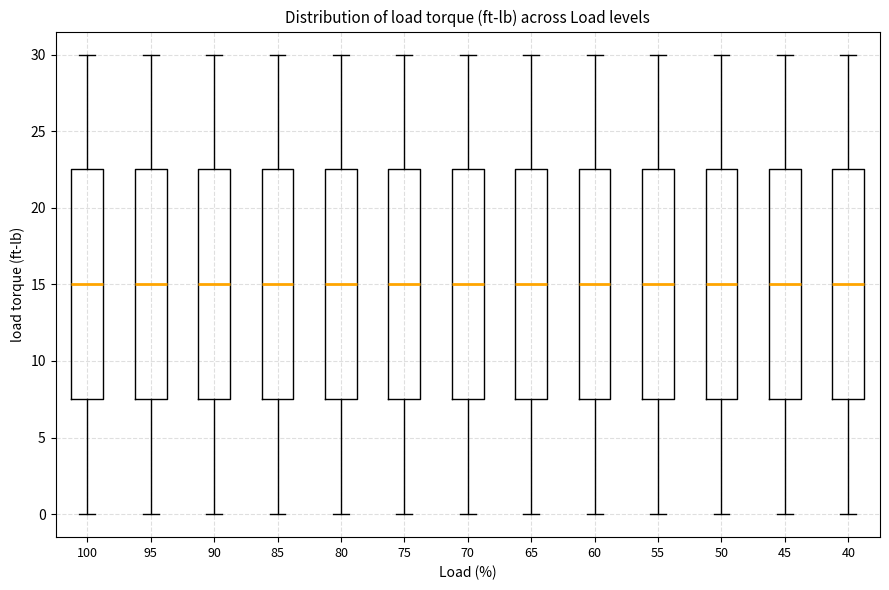

Reading left to right, transcribe this box plot: for each box, give where its median line is, the range the box spans, and where its two whiskers end, as read against the y-axis. The values are not printed on the chart, so give them approximately, as read against the axis.

100: median 15.0, box 7.5 to 22.5, whiskers 0.0 to 30.0
95: median 15.0, box 7.5 to 22.5, whiskers 0.0 to 30.0
90: median 15.0, box 7.5 to 22.5, whiskers 0.0 to 30.0
85: median 15.0, box 7.5 to 22.5, whiskers 0.0 to 30.0
80: median 15.0, box 7.5 to 22.5, whiskers 0.0 to 30.0
75: median 15.0, box 7.5 to 22.5, whiskers 0.0 to 30.0
70: median 15.0, box 7.5 to 22.5, whiskers 0.0 to 30.0
65: median 15.0, box 7.5 to 22.5, whiskers 0.0 to 30.0
60: median 15.0, box 7.5 to 22.5, whiskers 0.0 to 30.0
55: median 15.0, box 7.5 to 22.5, whiskers 0.0 to 30.0
50: median 15.0, box 7.5 to 22.5, whiskers 0.0 to 30.0
45: median 15.0, box 7.5 to 22.5, whiskers 0.0 to 30.0
40: median 15.0, box 7.5 to 22.5, whiskers 0.0 to 30.0